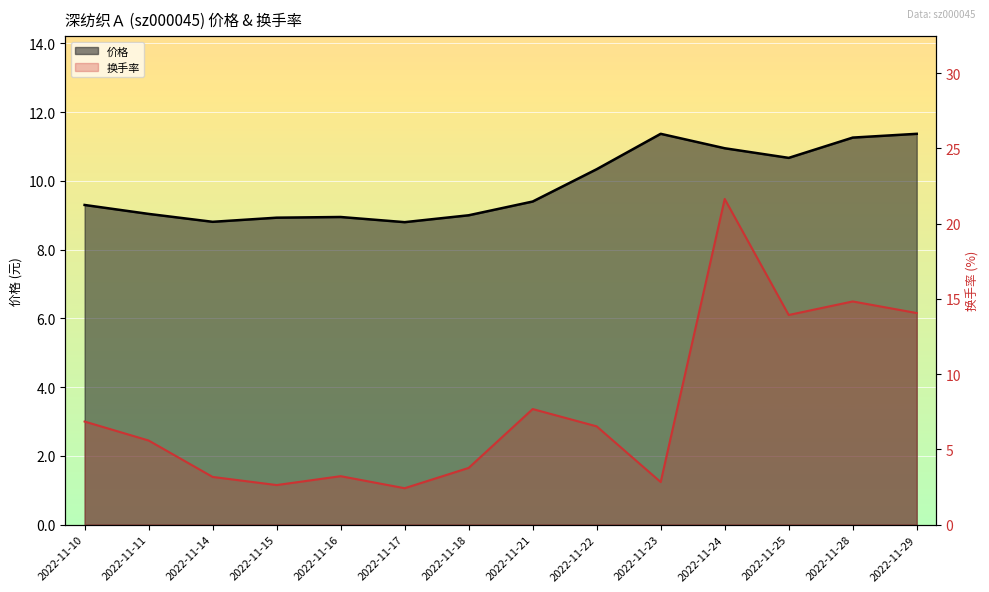

What is the total value across all series at 2022-11-18?

12.8